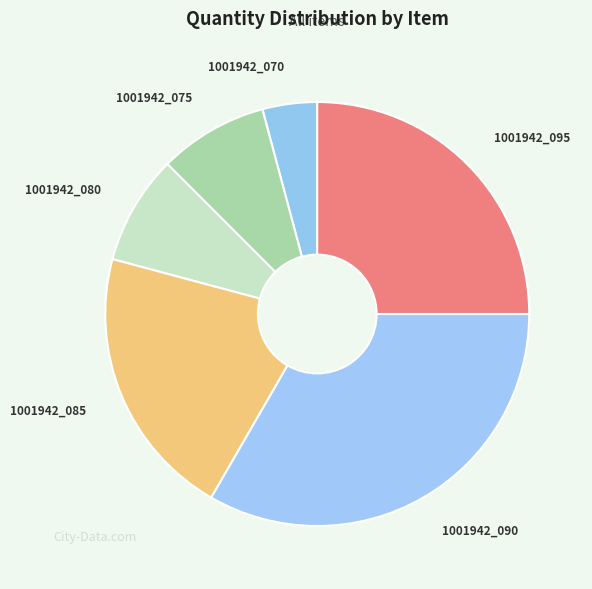

To the nearest percent, what is the average slice percentage?

17%